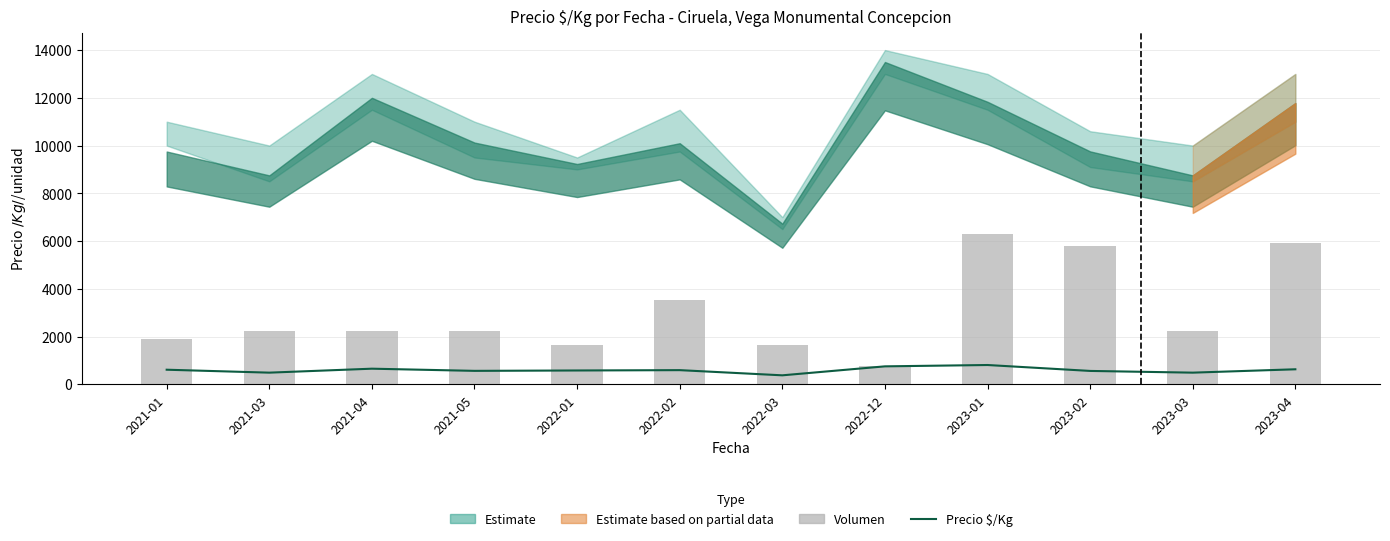

Rank the categories by Volumen (escalado) value from lowest to highest.

2022-12, 2022-01, 2022-03, 2021-01, 2021-03, 2021-04, 2021-05, 2023-03, 2022-02, 2023-02, 2023-04, 2023-01